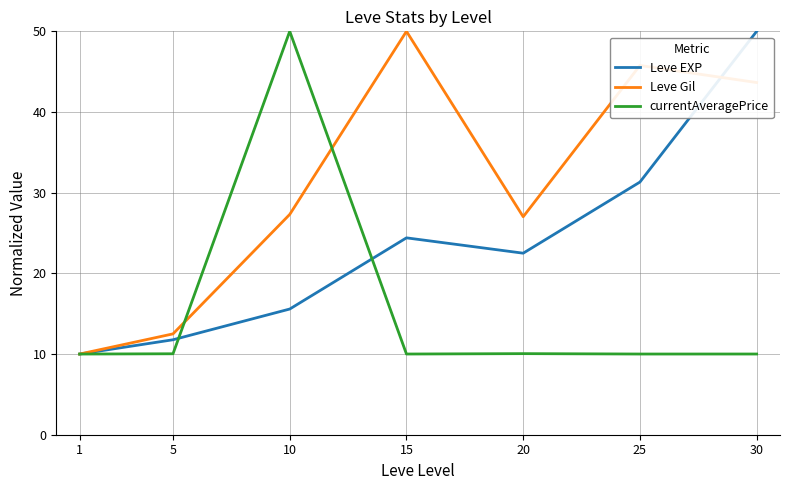

The Leve EXP series shows 6.8 at 1. True or false?

False